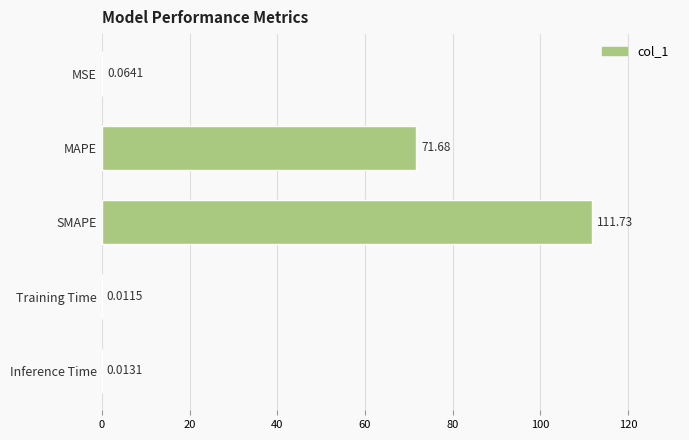

What is the sum of all values?

183.5